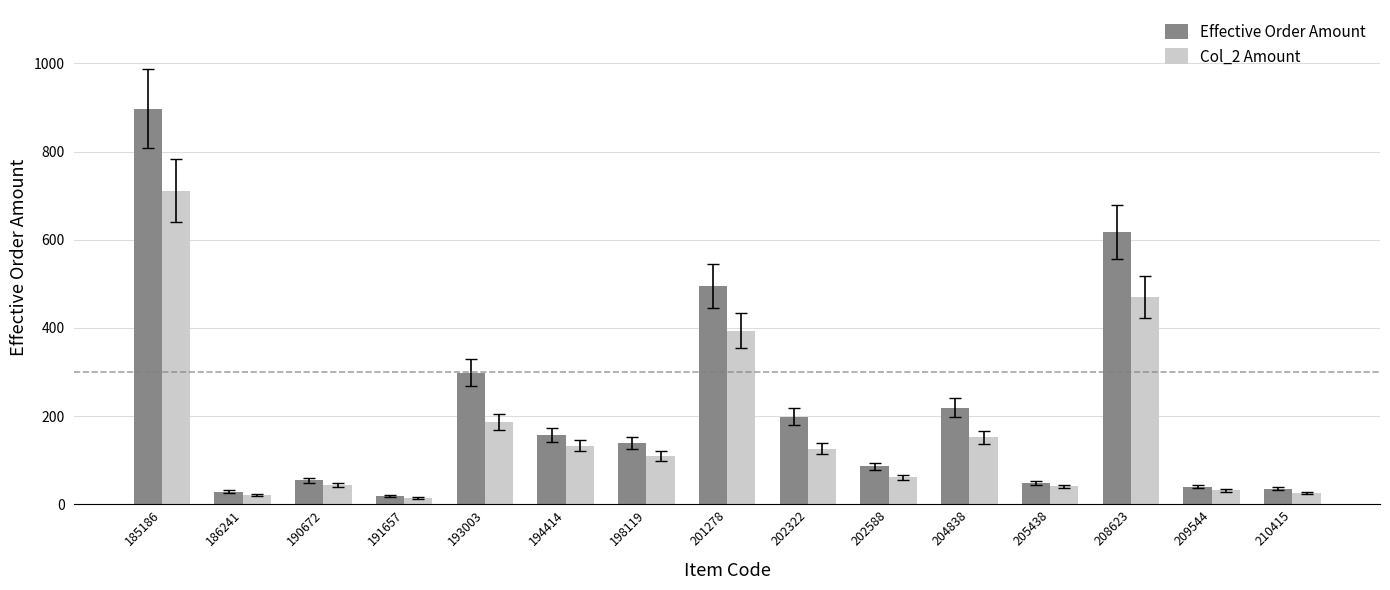

What is the sum of all Effective Order Amount values?

3336.6